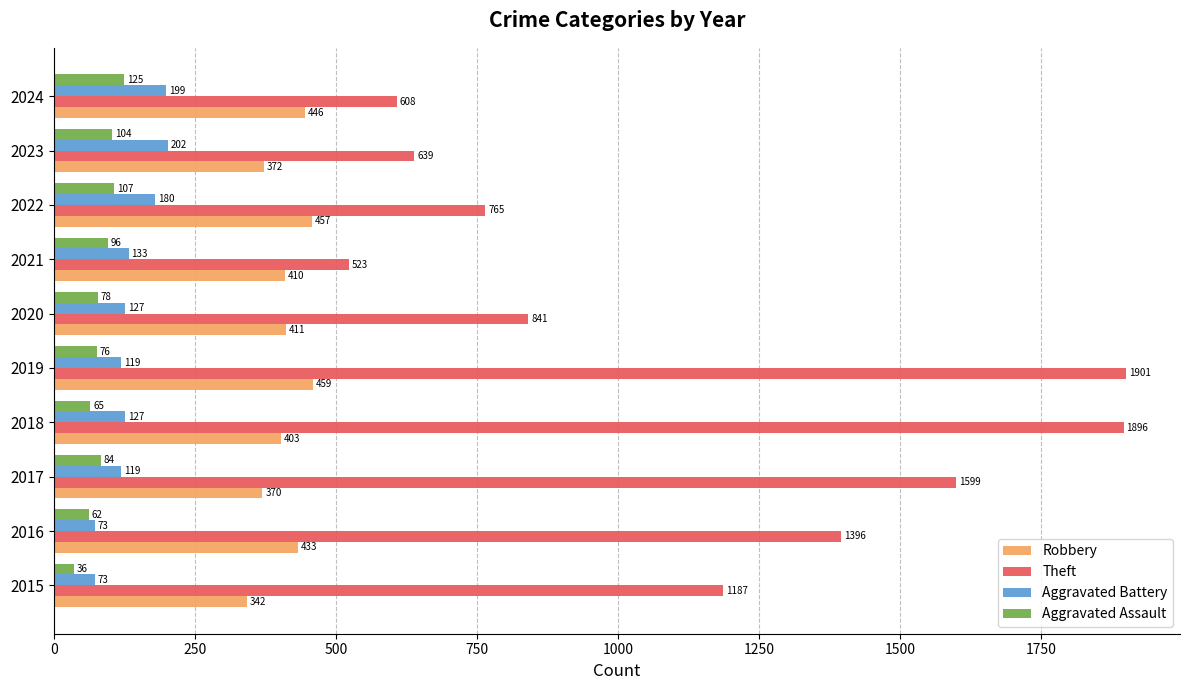

Which category has the highest value in the Theft series?

2019